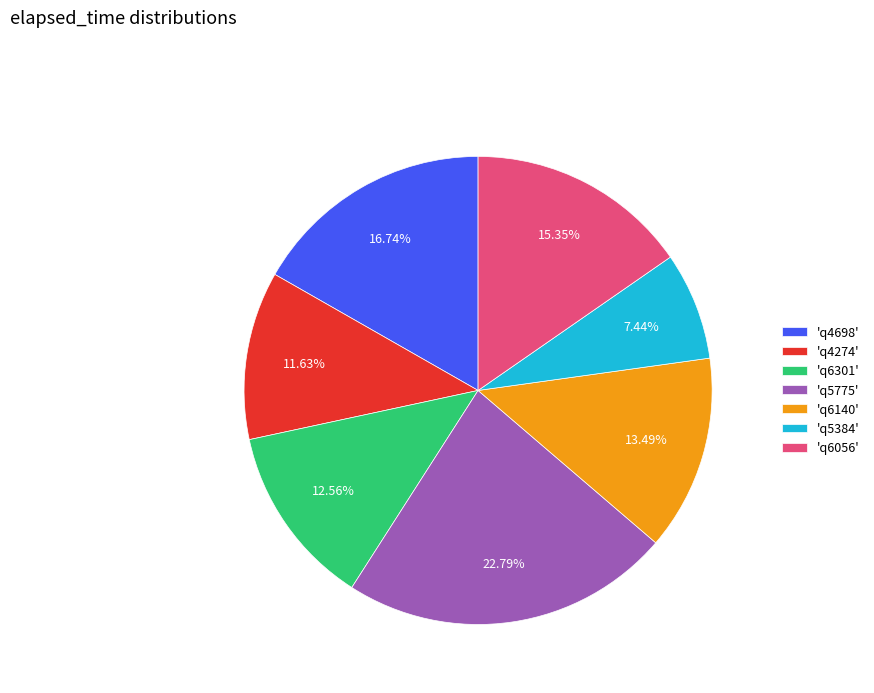

Between 'q6056' and 'q6301', which is larger?

'q6056'